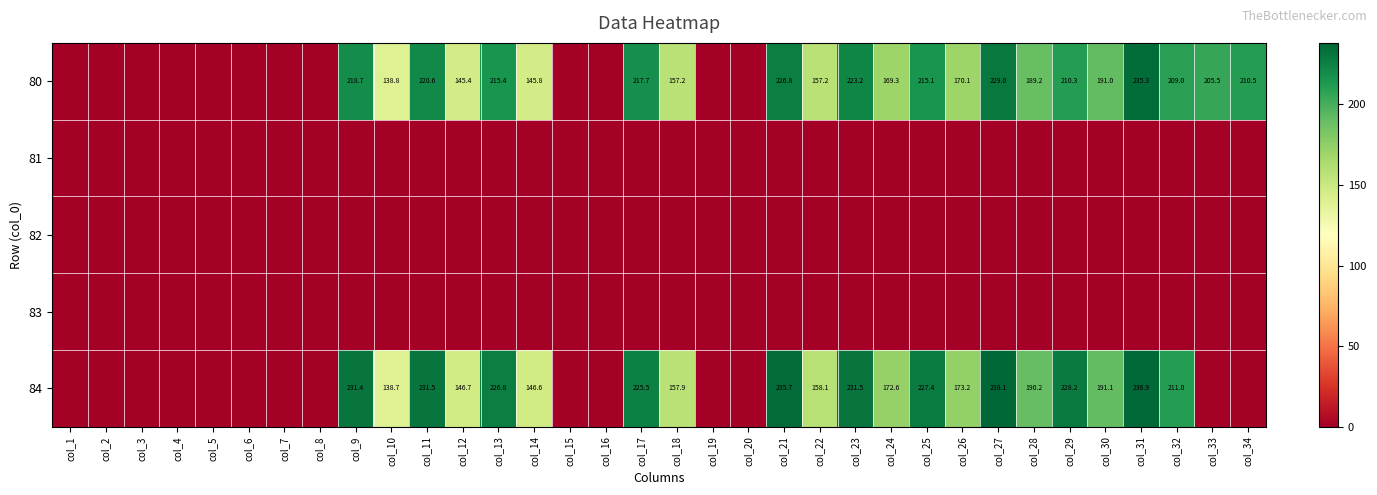

True or false: 80 has a value of 235.3 at col_31.

True